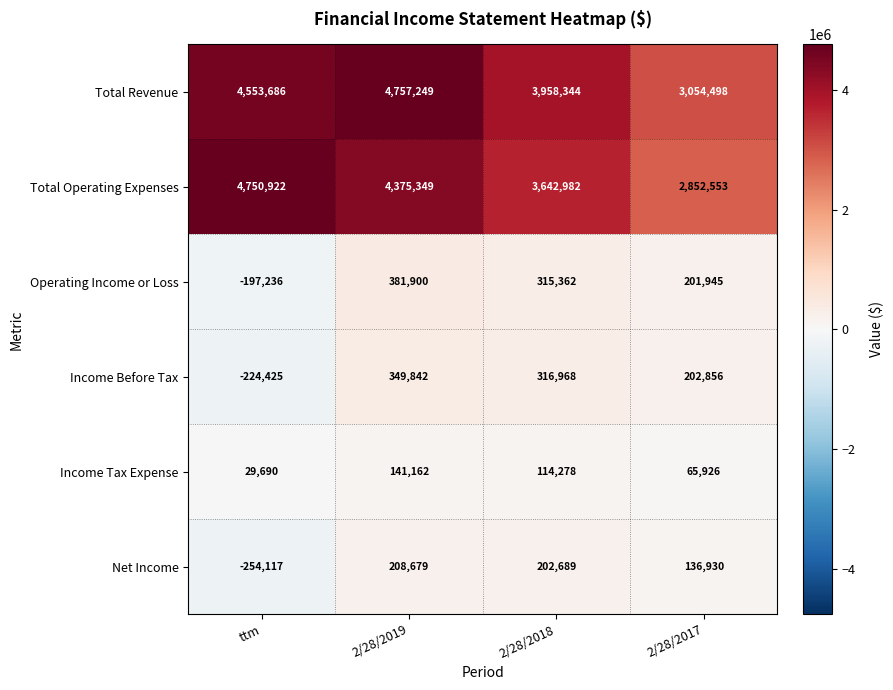

Count the Operating Income or Loss values in the range 201945 to 381900.

3